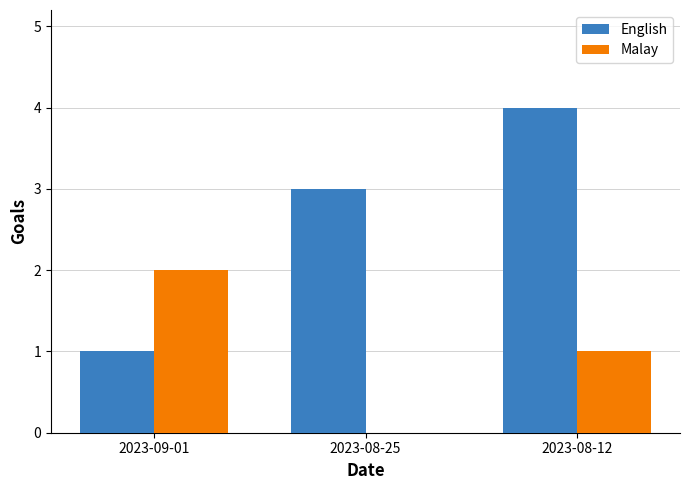

What is the highest value of the English series?

4